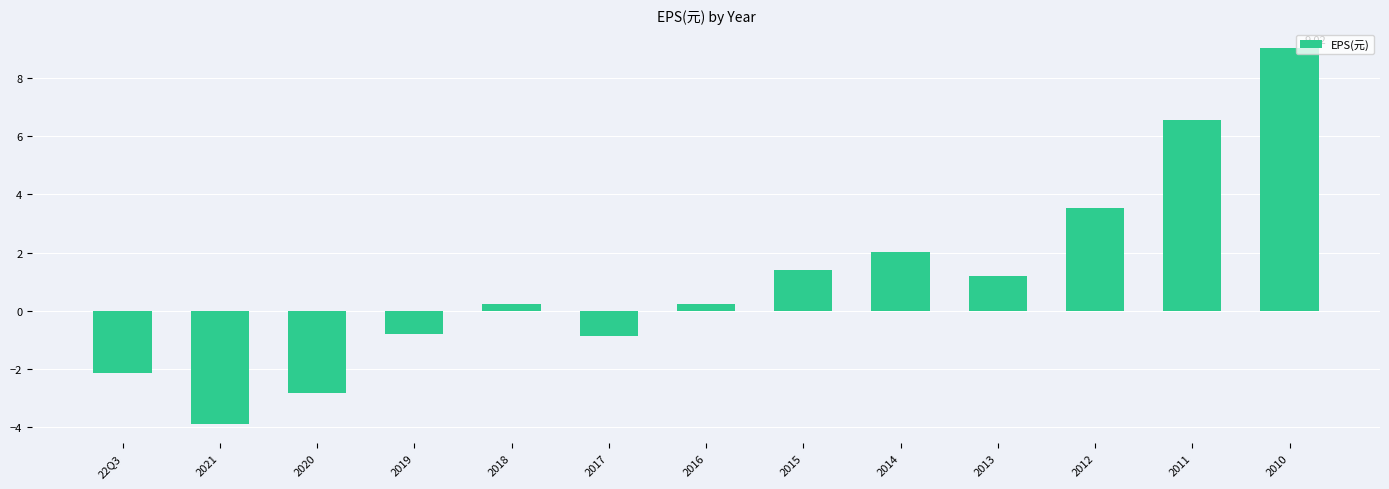

Are the bars horizontal?

No